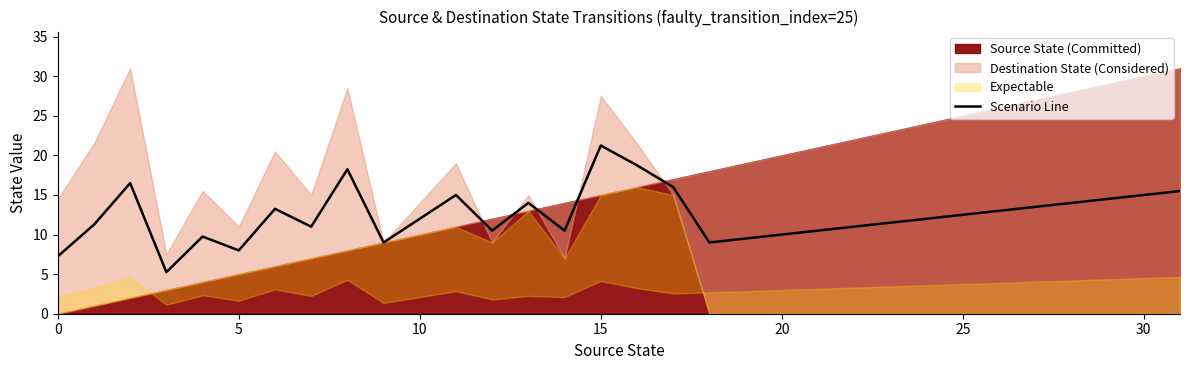

What is the average value?

12.5